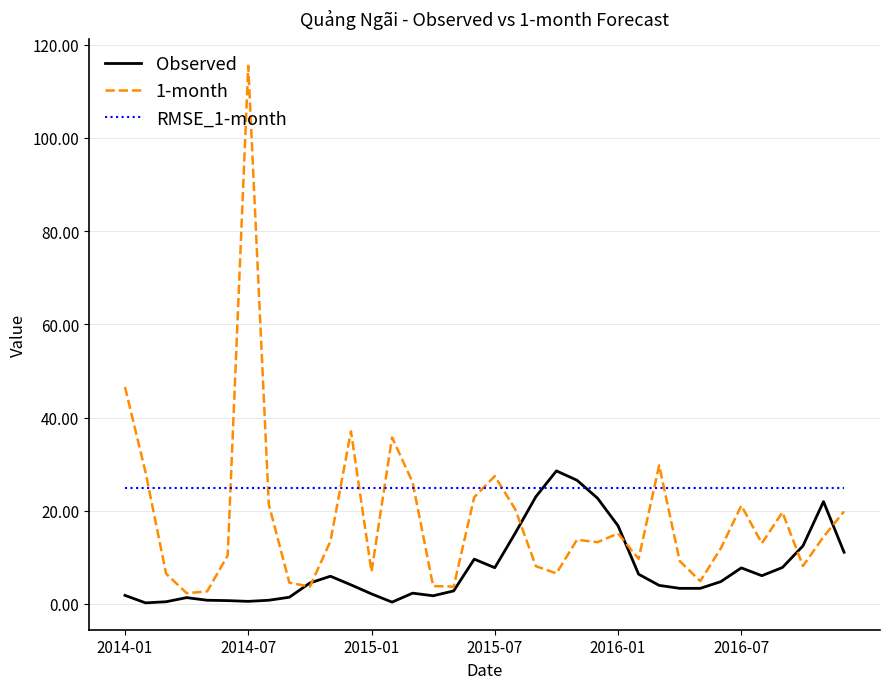

What is the maximum value for Observed?

28.6